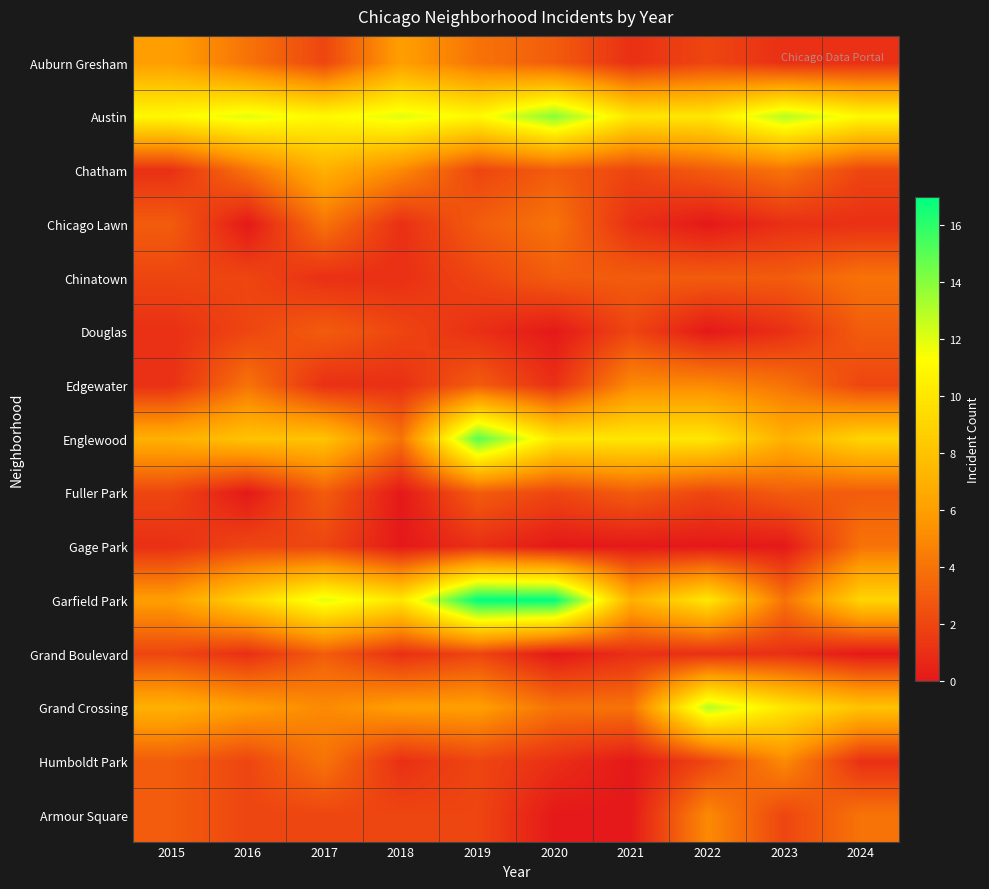

At 2021, list the series in order from smallest to largest.

Gage Park, Humboldt Park, Armour Square, Auburn Gresham, Chicago Lawn, Grand Boulevard, Chatham, Douglas, Chinatown, Fuller Park, Grand Crossing, Edgewater, Garfield Park, Austin, Englewood